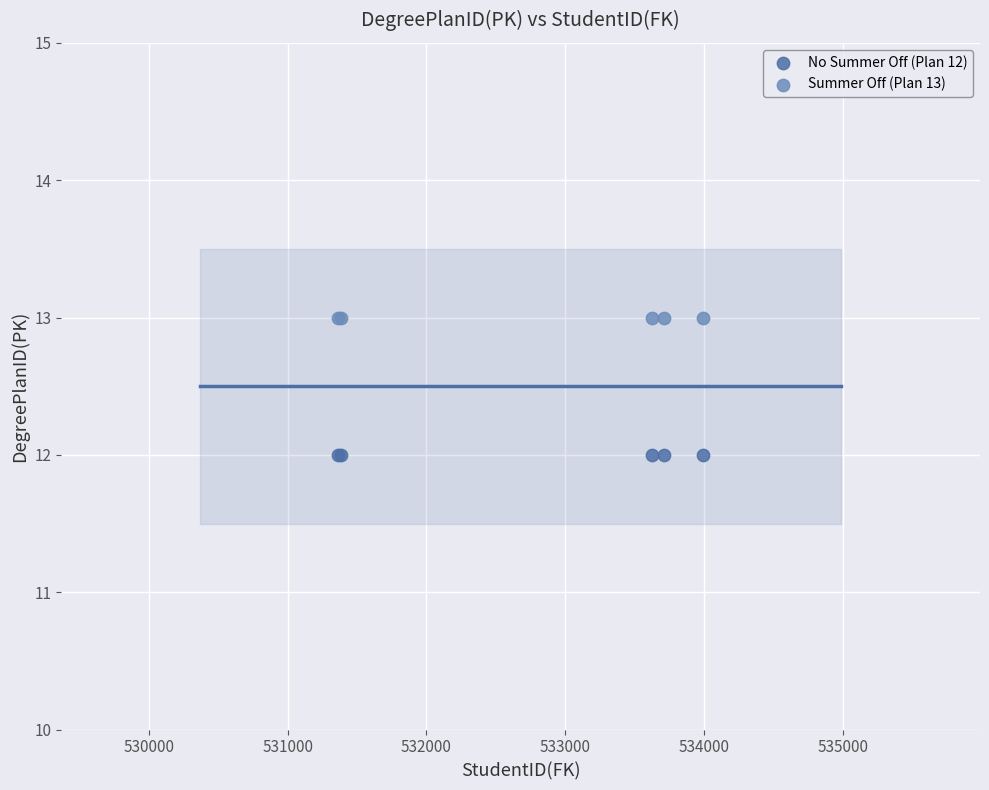

Which series reaches the maximum Y coordinate?

Summer Off (Plan 13)